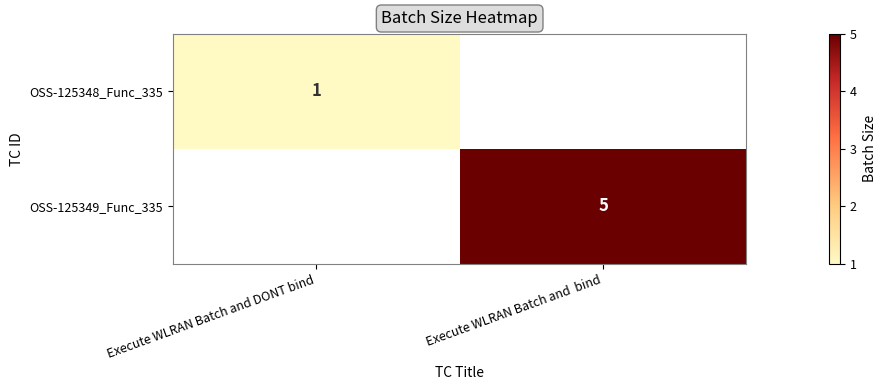

Is it true that OSS-125349_Func_335 equals 1 at Execute WLRAN Batch and  bind?

False